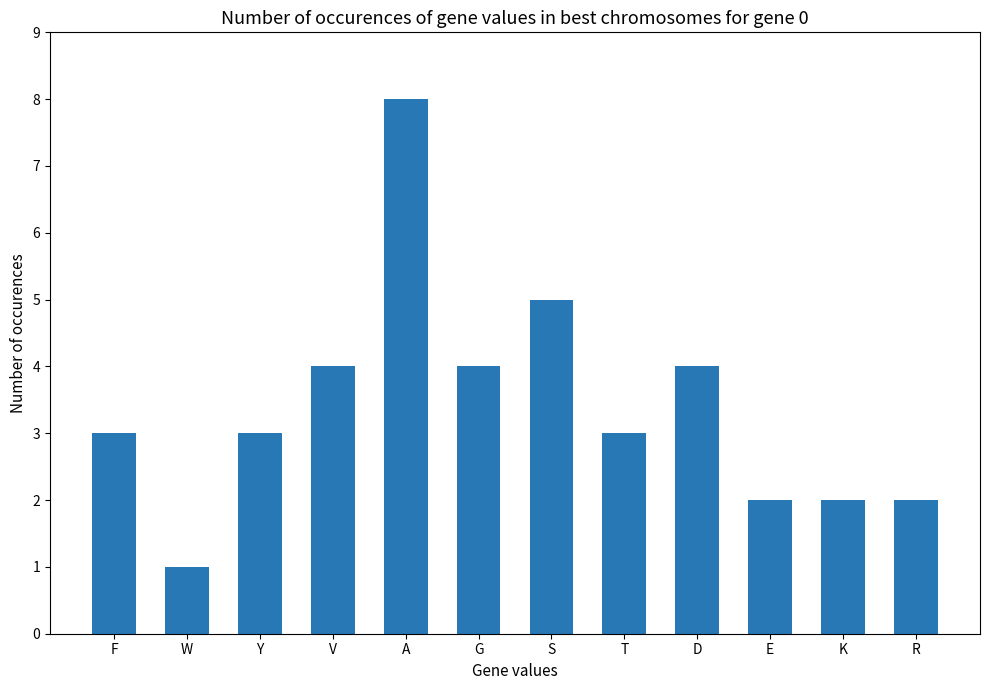

The chart shows a value of 3 at F. True or false?

True